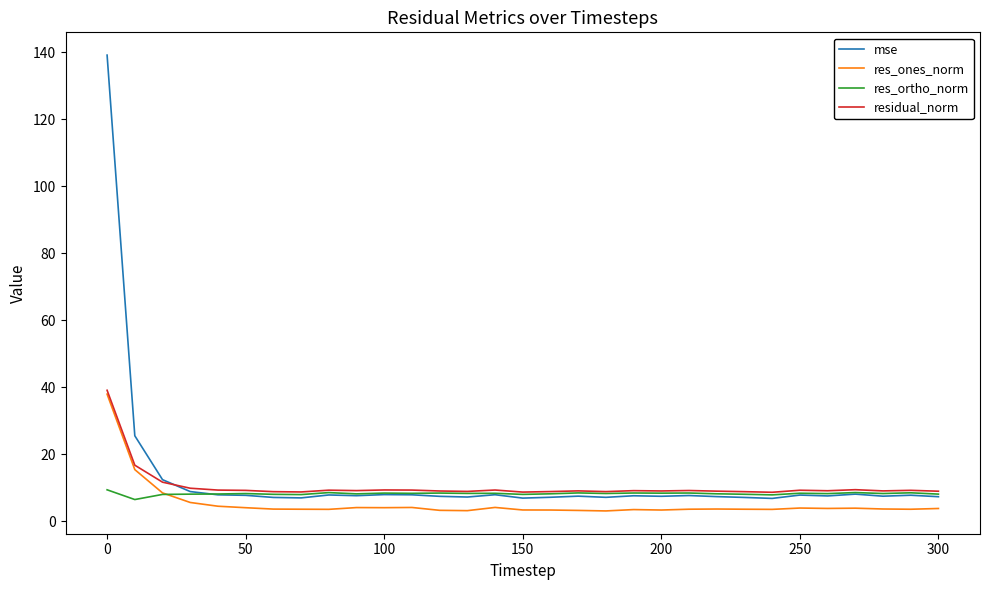

Which series has the widest spread of values?

mse